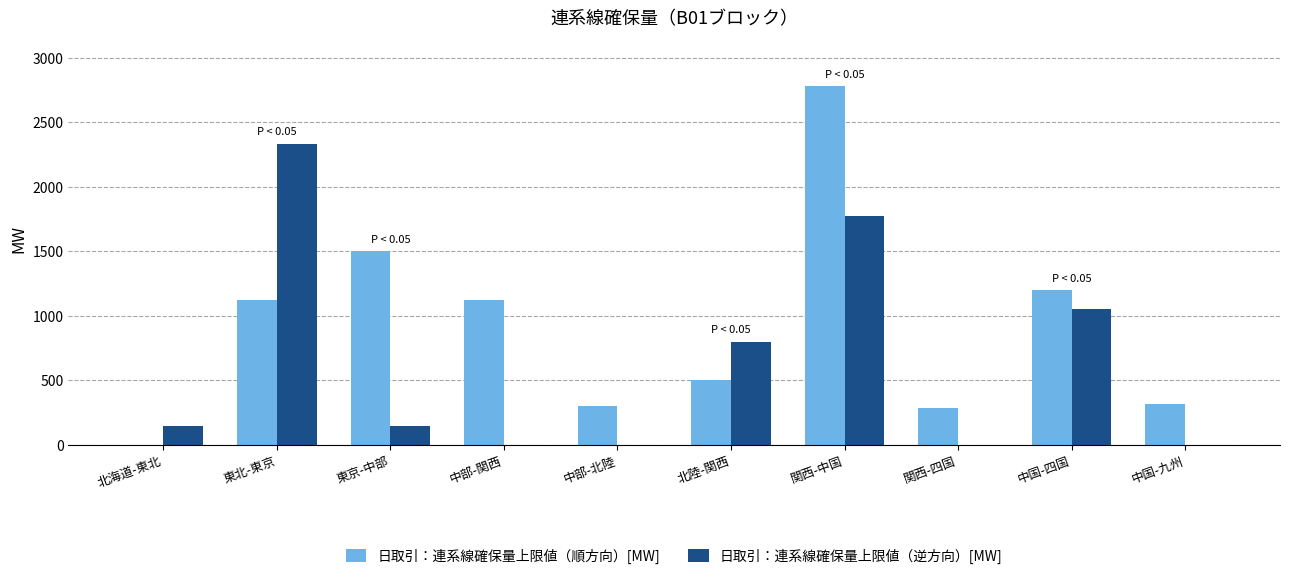

How many data points does each series have?

10